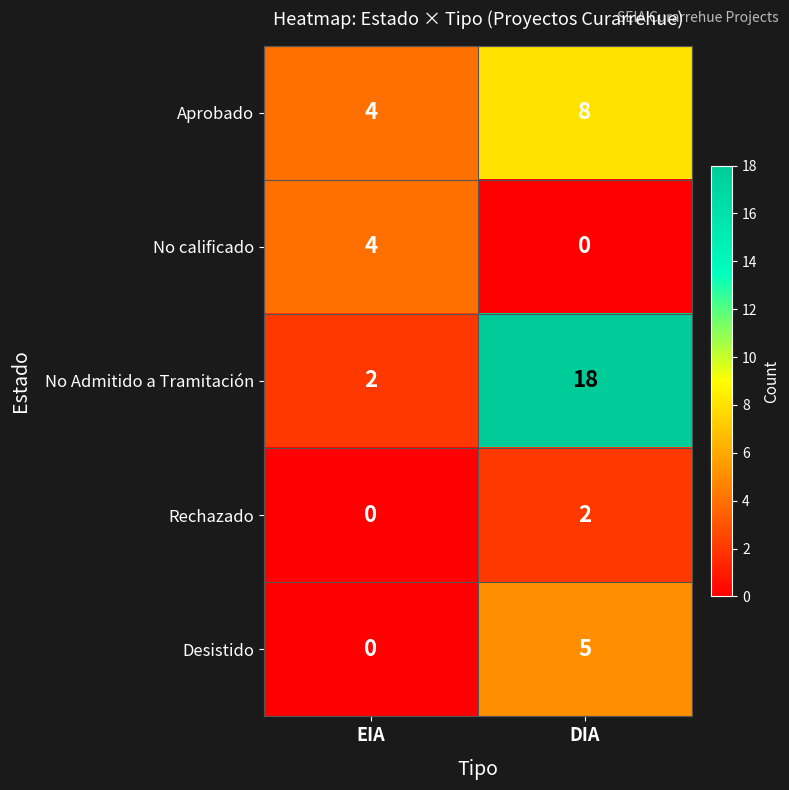

The value of No calificado at EIA is 7. True or false?

False